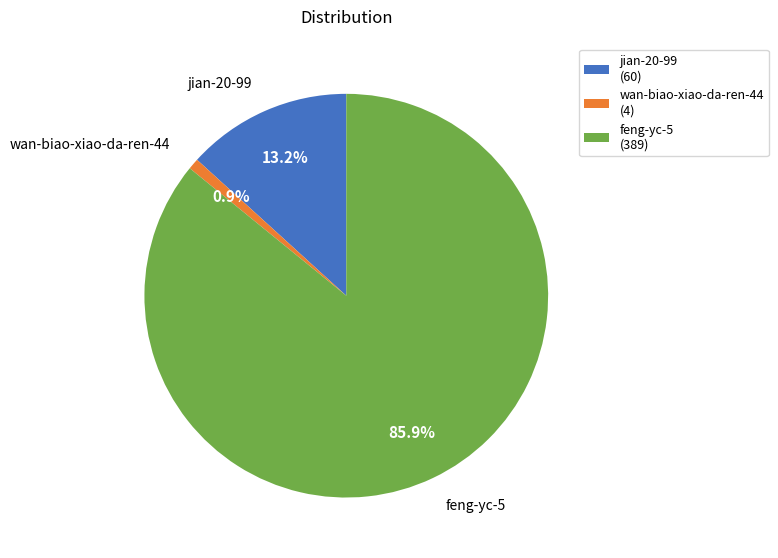

Is wan-biao-xiao-da-ren-44 the majority of the pie?

No